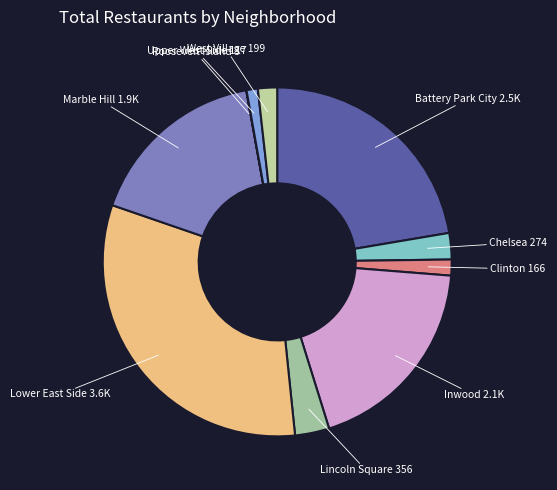

To the nearest percent, what is the difference between the largest and smallest slice percentages?

32%